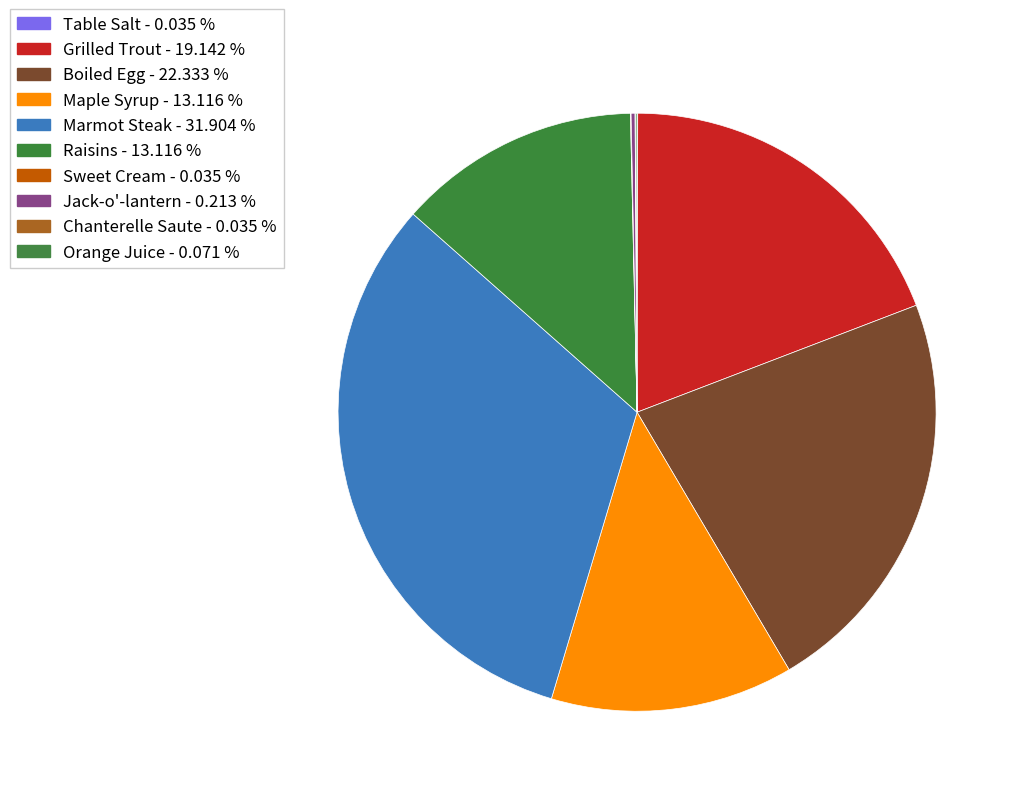

What is the largest slice in the pie chart?

Marmot Steak